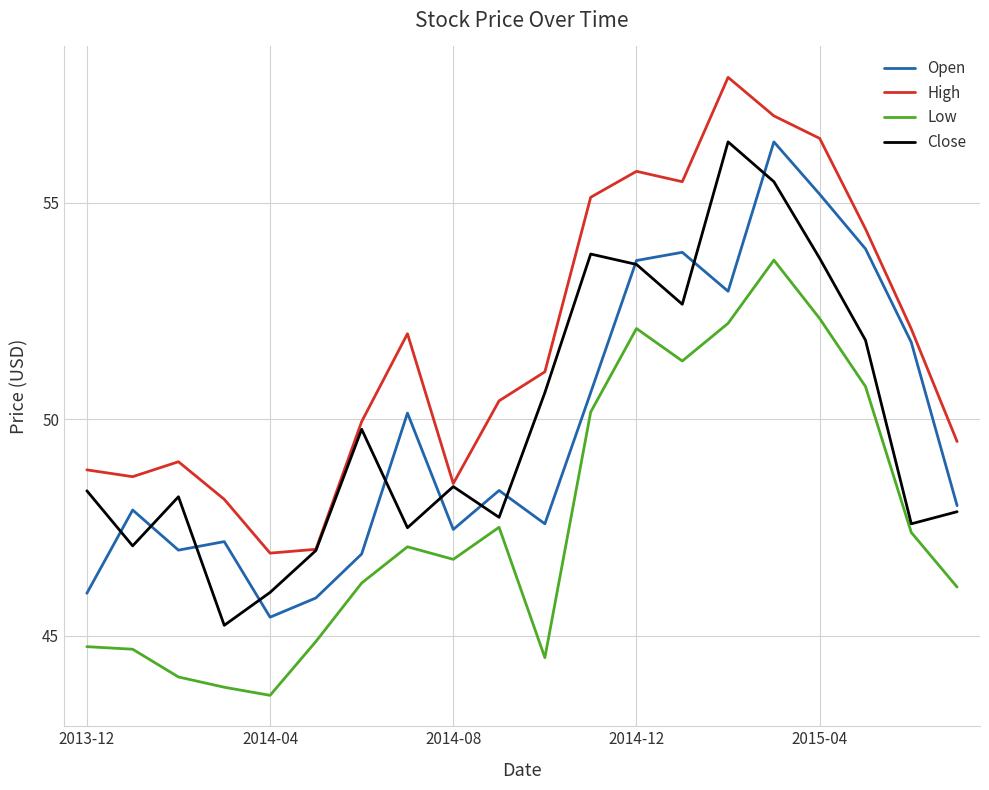

What is the highest value of the High series?

57.9